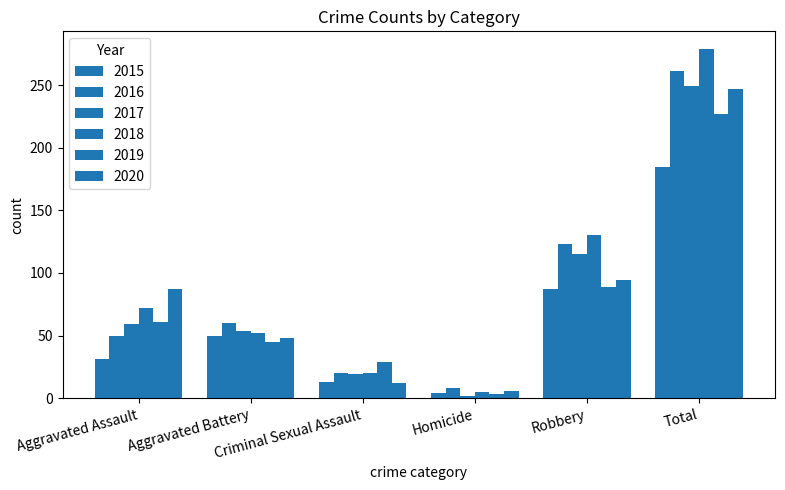

How many categories are shown in the chart?

6